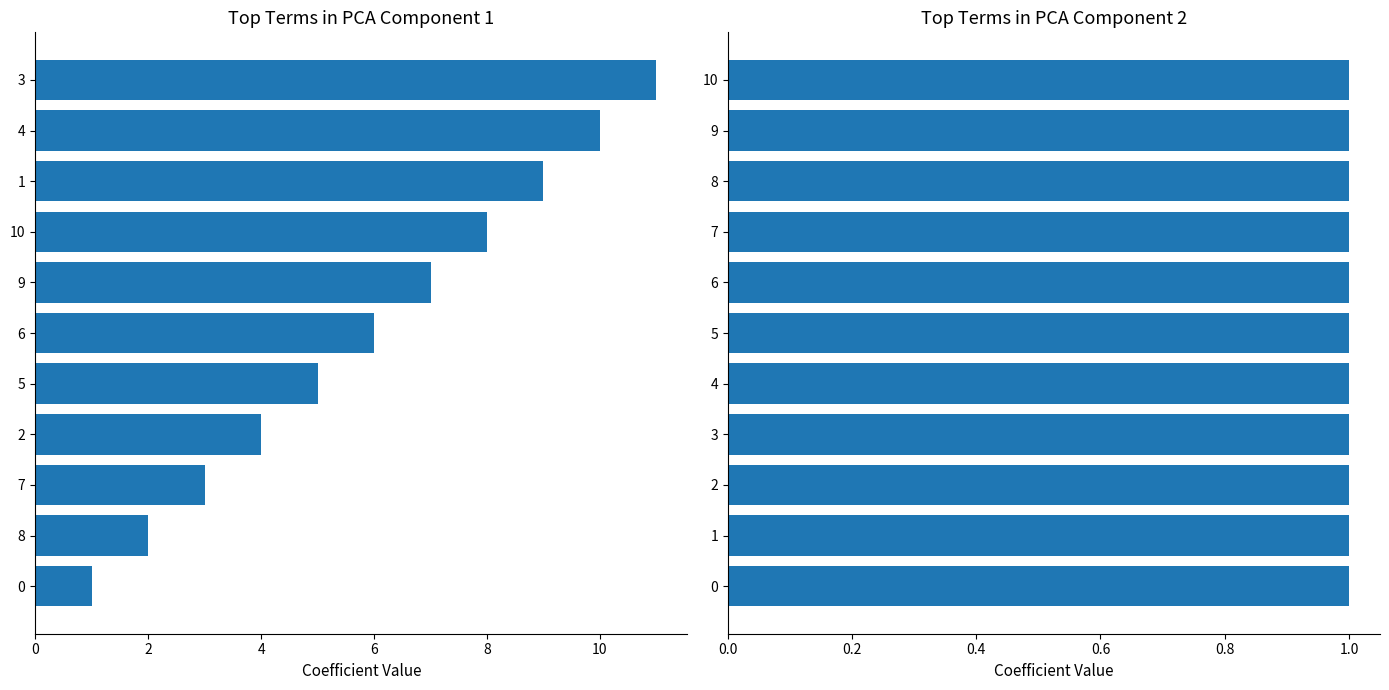

How many bars are there in total?

22